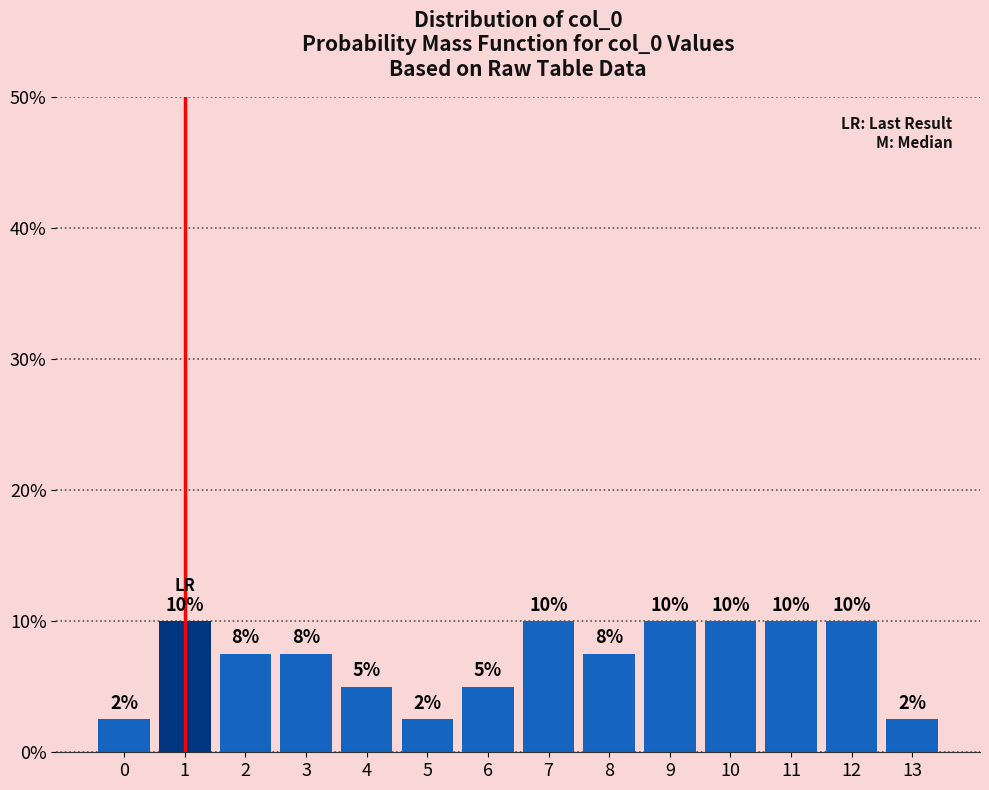

What is the value of the 2nd bar from the left?

10.0